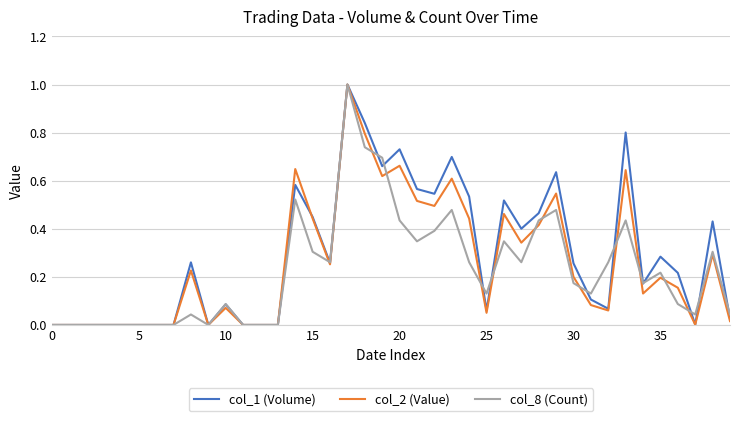

After their last crossing, which series has the higher values: col_8 (Count) or col_2 (Value)?

col_8 (Count)